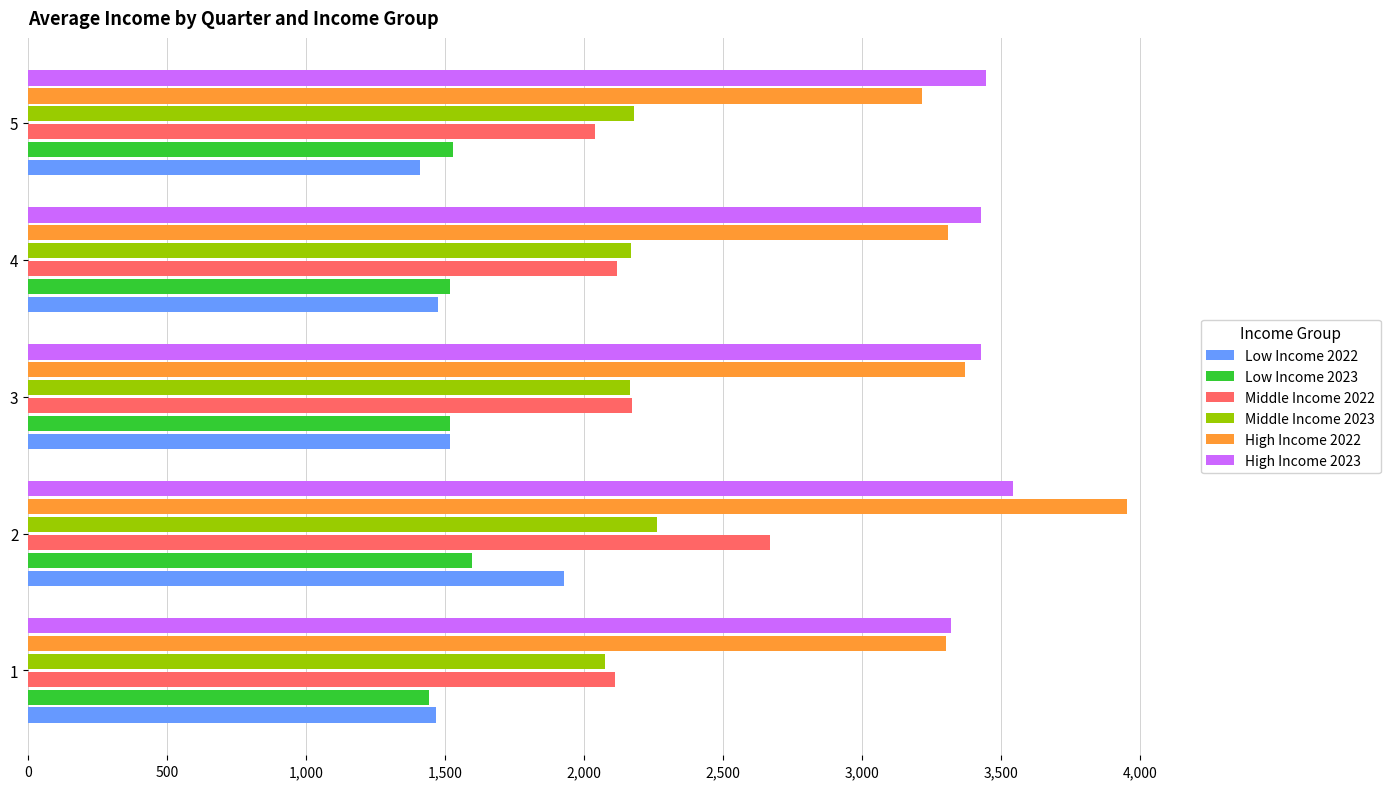

What is the average value of the Middle Income 2022 series?

2220.6